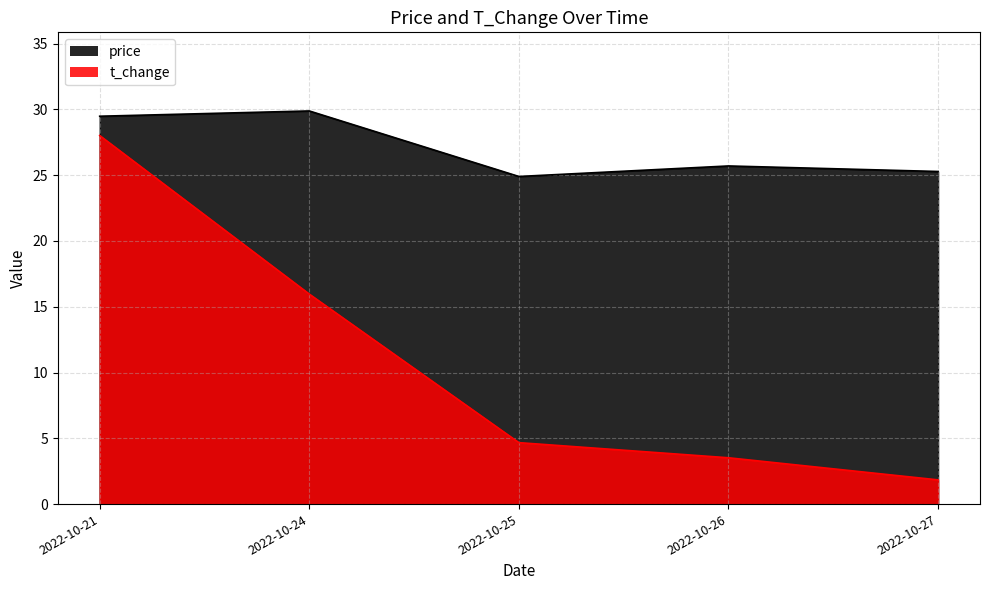

True or false: t_change has more than 2 interior local peaks.

False